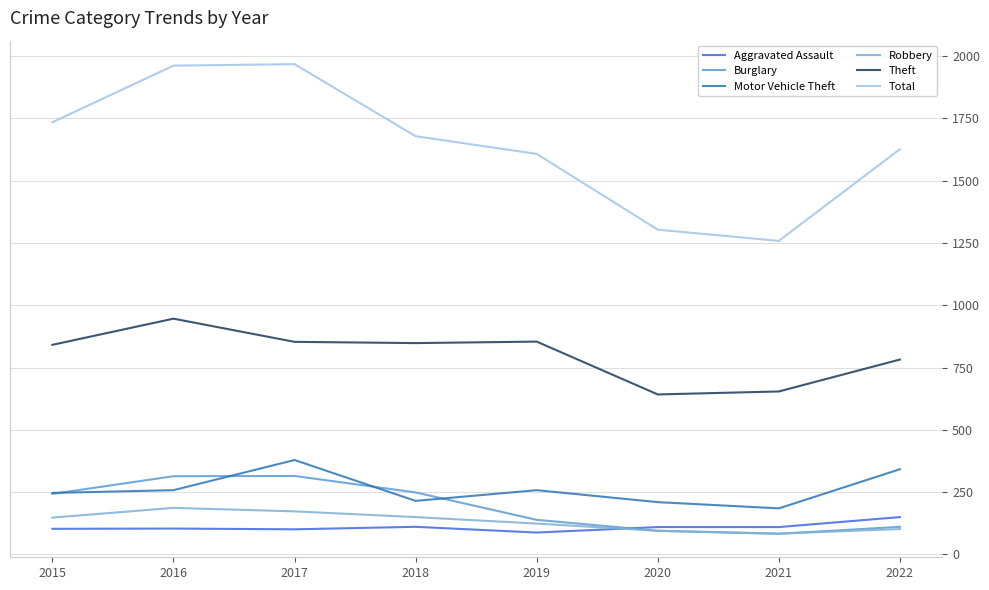

How many interior local peaks does the Burglary series have?

1